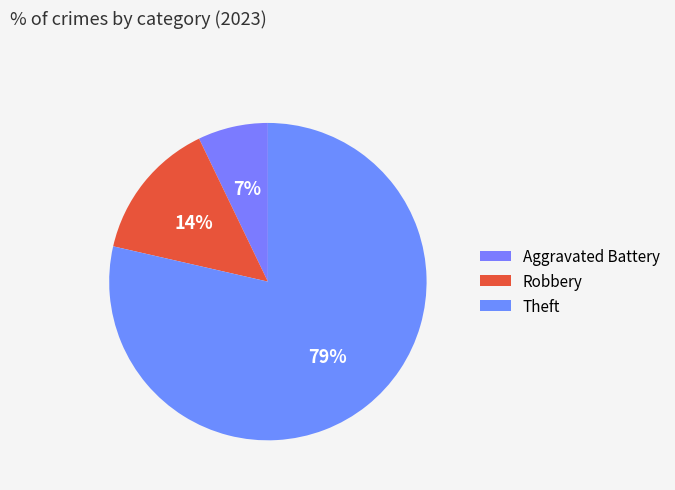

Count the number of slices in the pie.

3